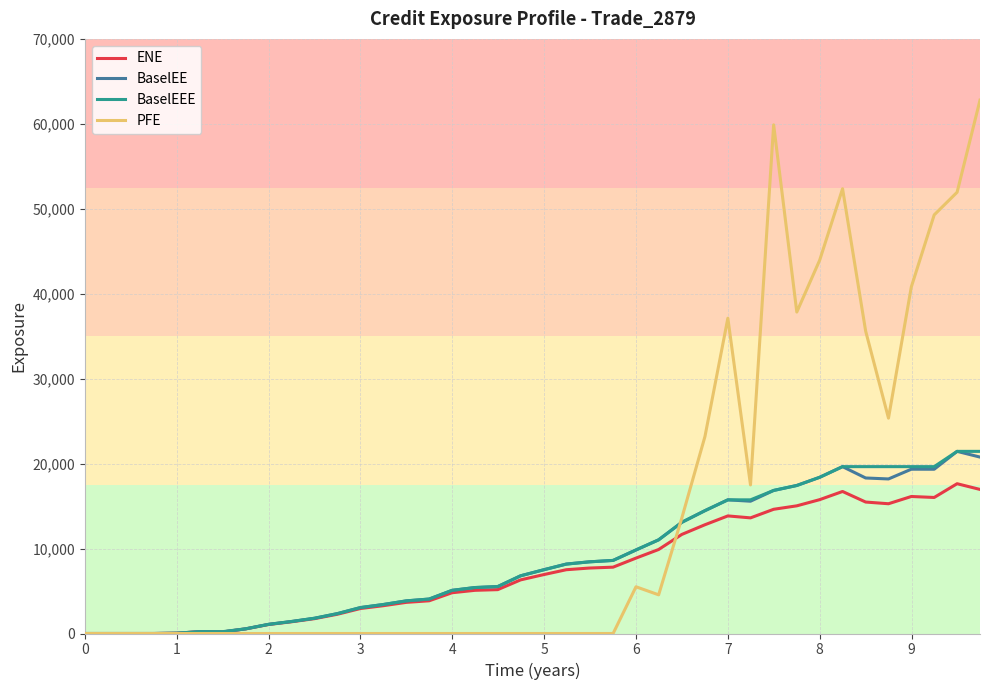

True or false: PFE has more than 1 points higher than both neighbors.

True